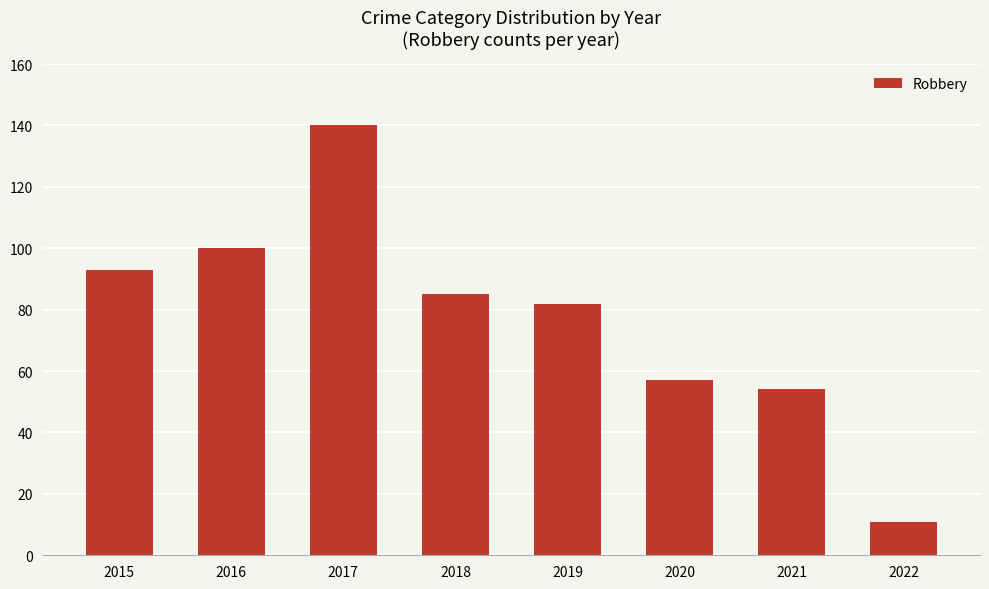

Rank the categories by value from lowest to highest.

2022, 2021, 2020, 2019, 2018, 2015, 2016, 2017